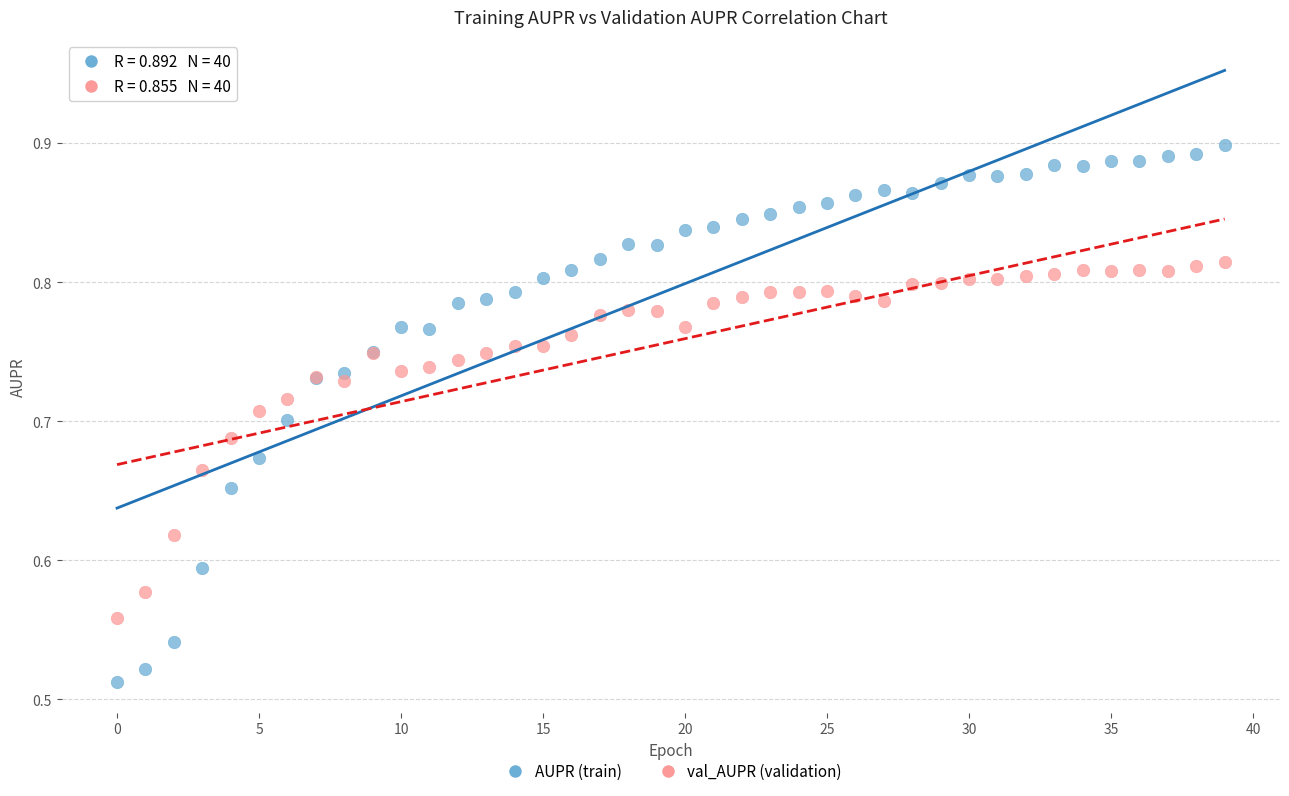

Which series reaches the maximum Y coordinate?

AUPR (train)